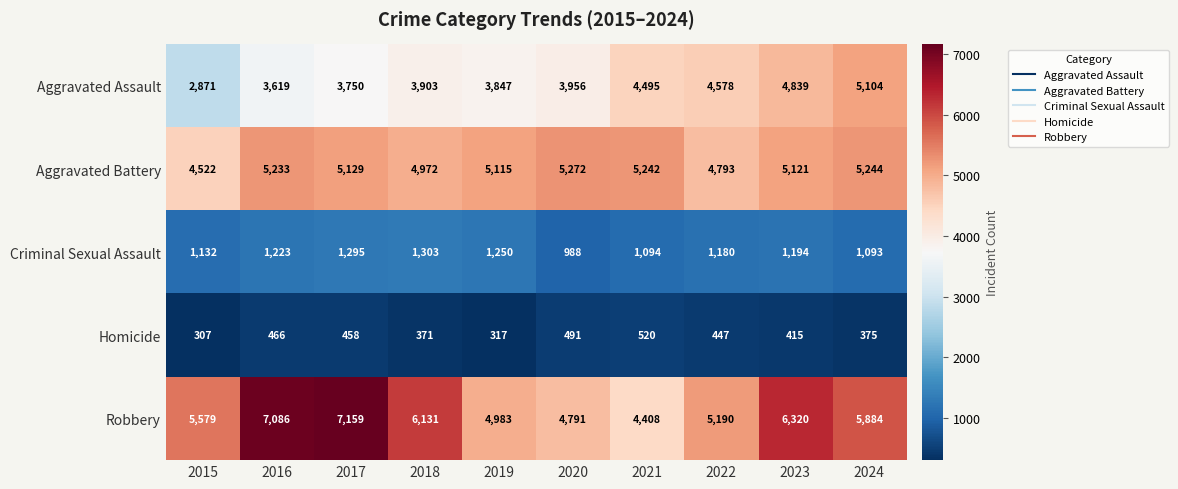

What is the minimum value shown in the chart?

307